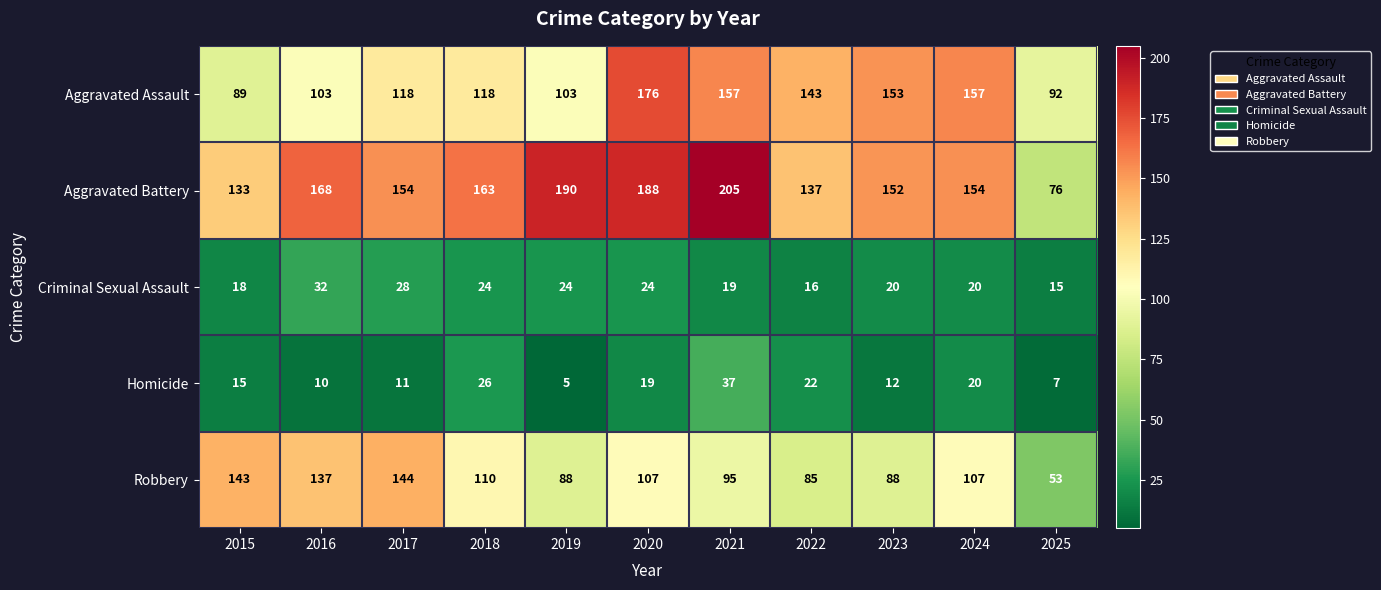

Which series has the widest spread of values?

Aggravated Battery